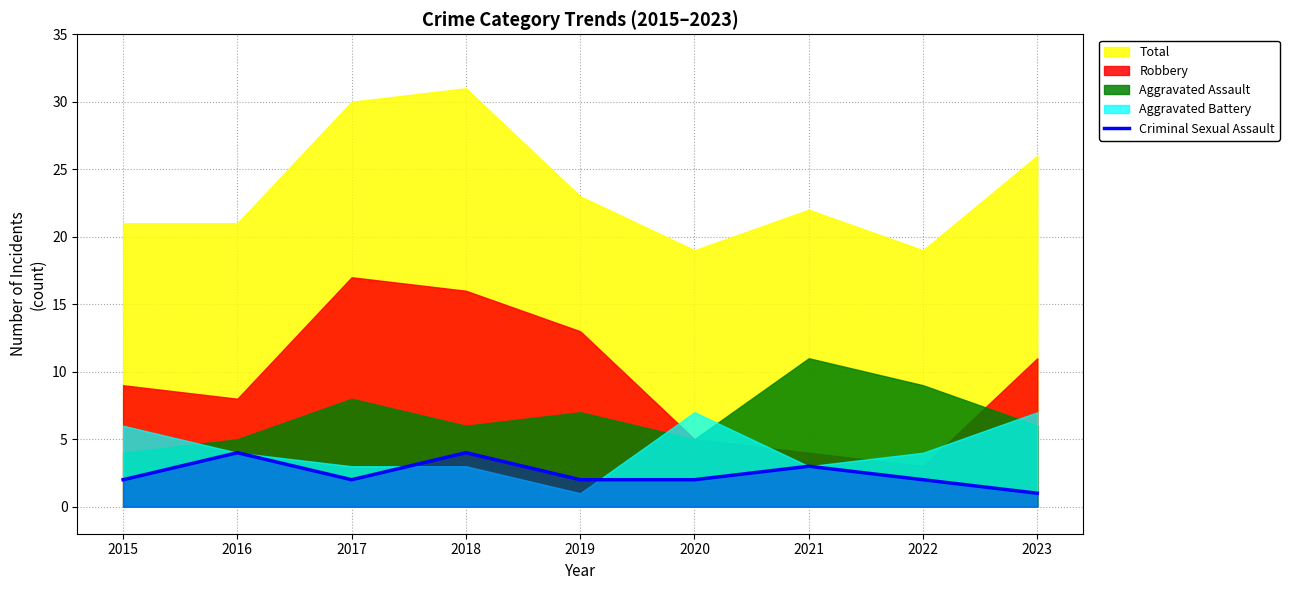

What value does the data have at 2021?

3